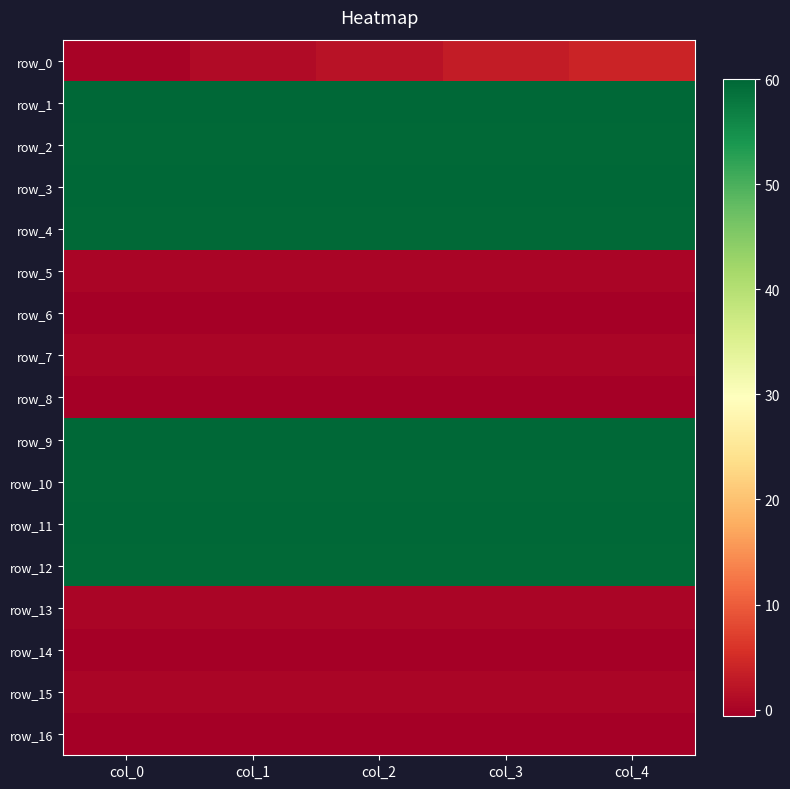

Between col_2 and col_3, which is larger?

col_3